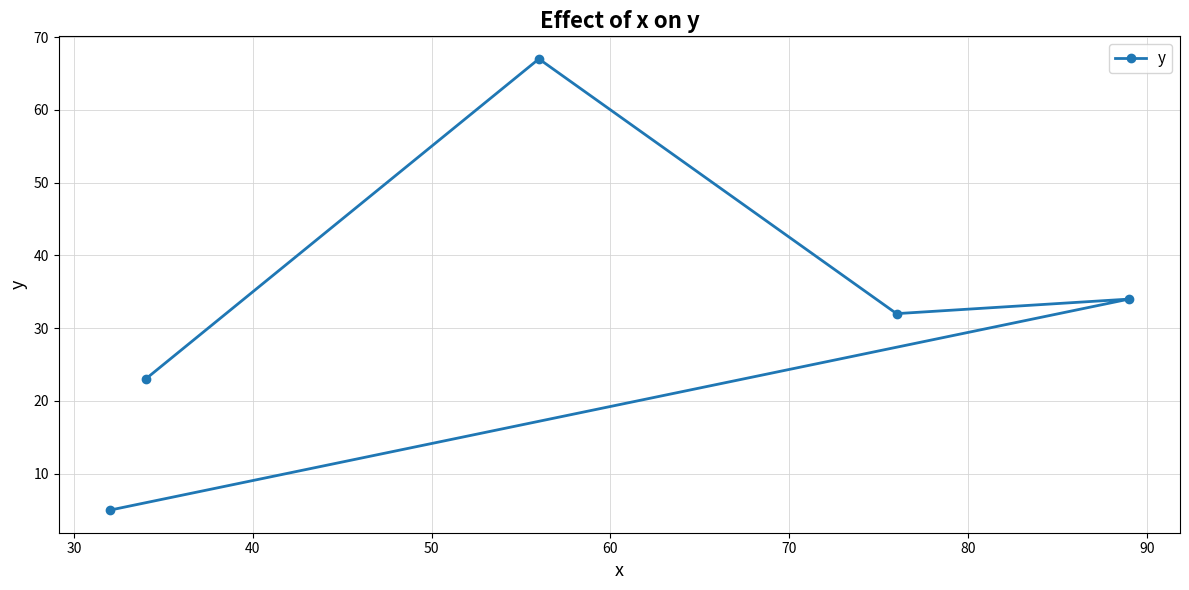

What is the difference between the maximum and second lowest values?

44